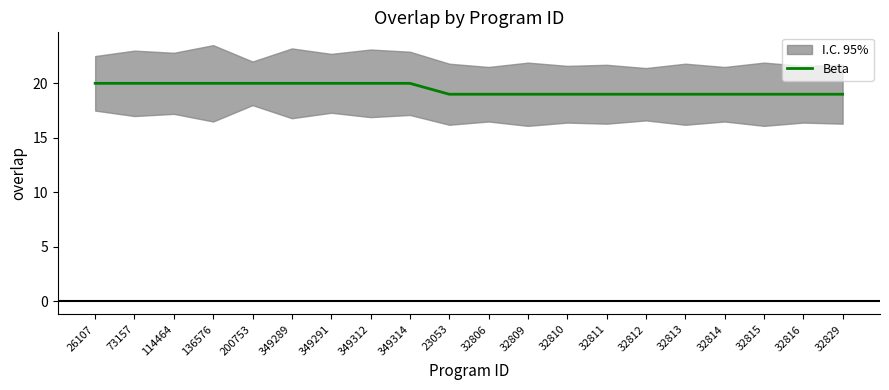

List the labels in order of value, smallest first.

23053, 32806, 32809, 32810, 32811, 32812, 32813, 32814, 32815, 32816, 32829, 26107, 73157, 114464, 136576, 200753, 349289, 349291, 349312, 349314